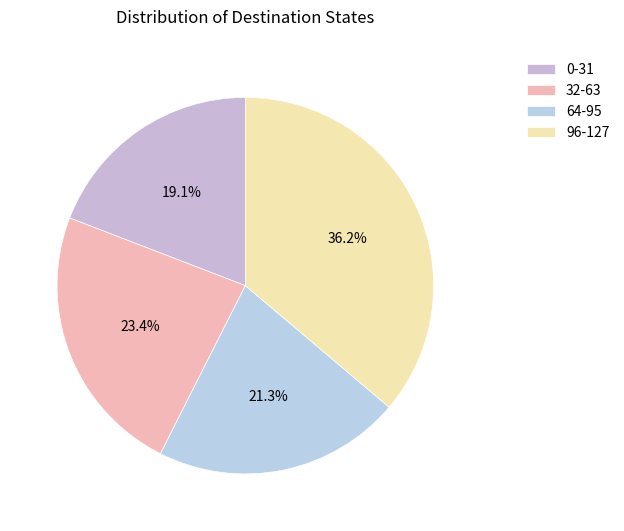

To the nearest percent, what is the difference between the largest and smallest slice percentages?

17%